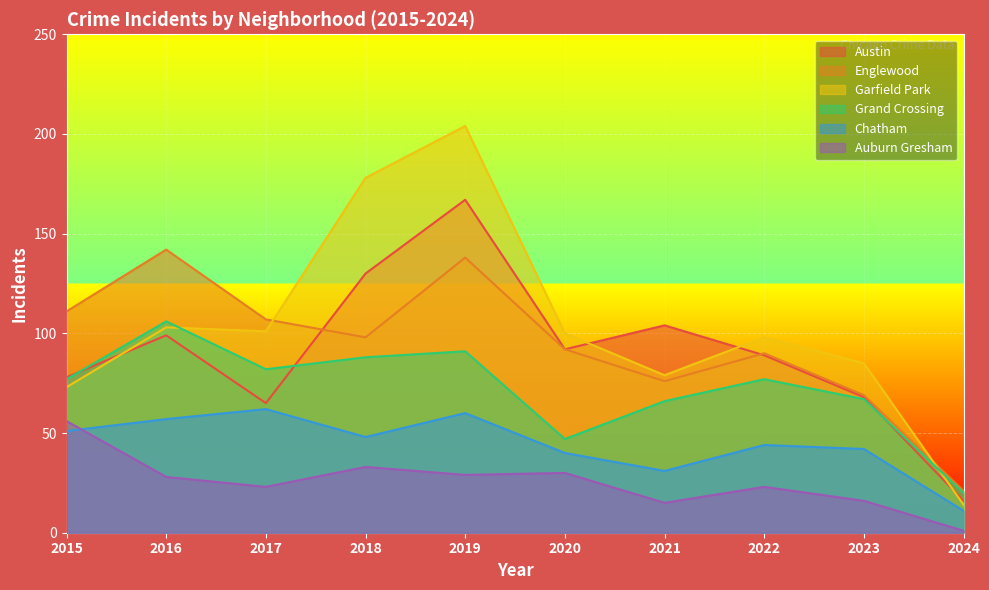

The value of Garfield Park at 2019 is 354. True or false?

False